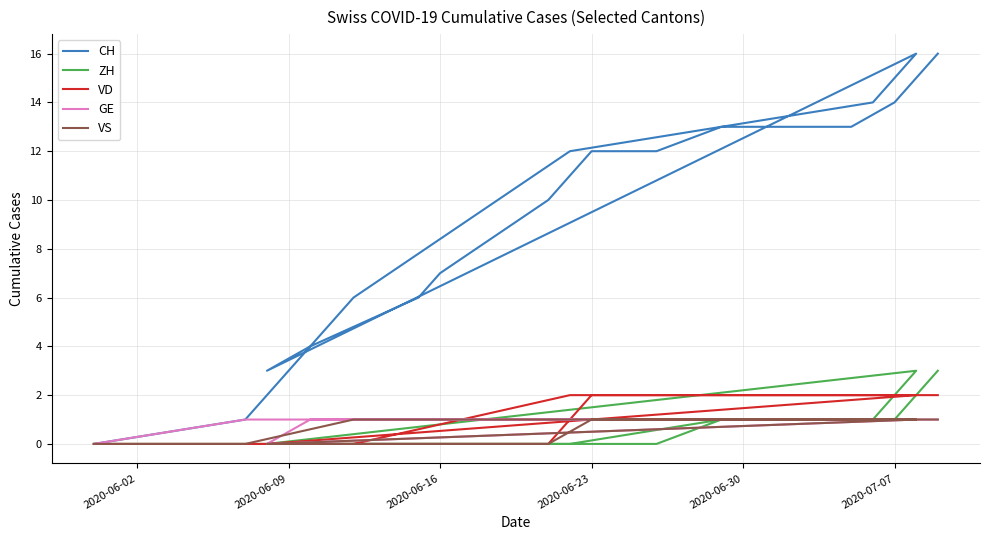

How many data points in VS are less than 1?

7